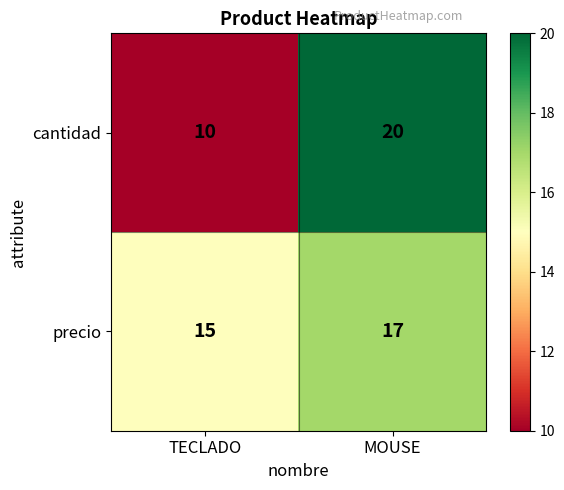

The value of cantidad at TECLADO is 10. True or false?

True